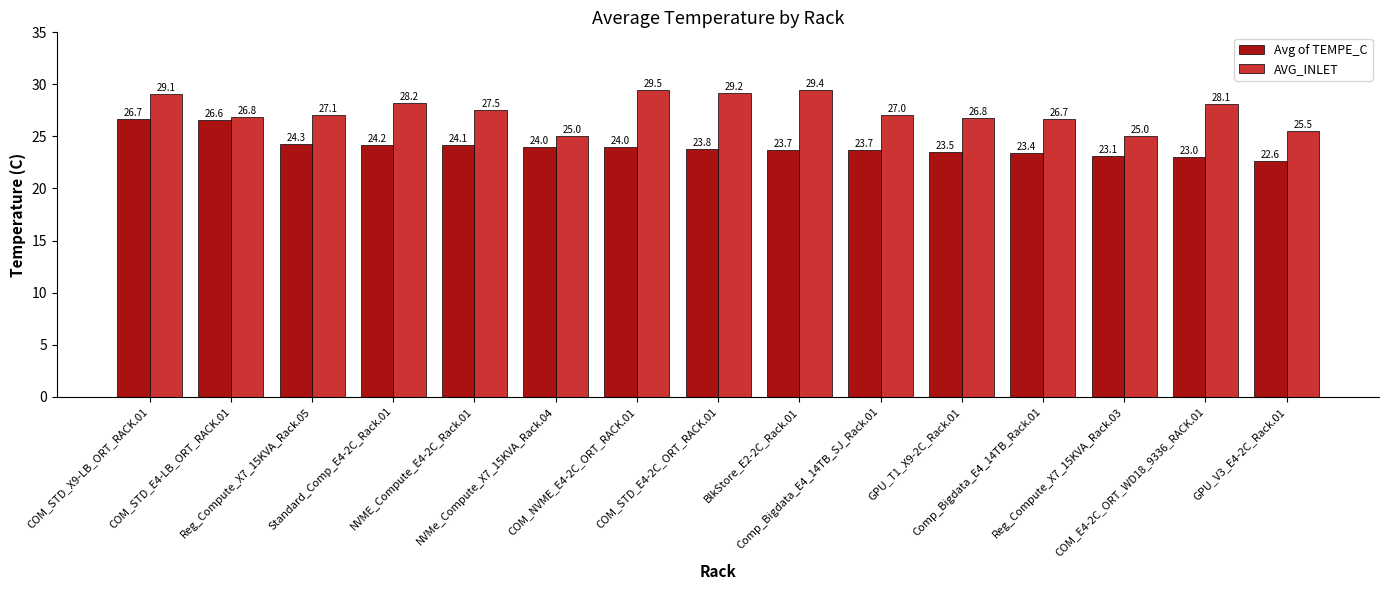

The AVG_INLET series shows 15.3 at NVME_Compute_E4-2C_Rack.01. True or false?

False